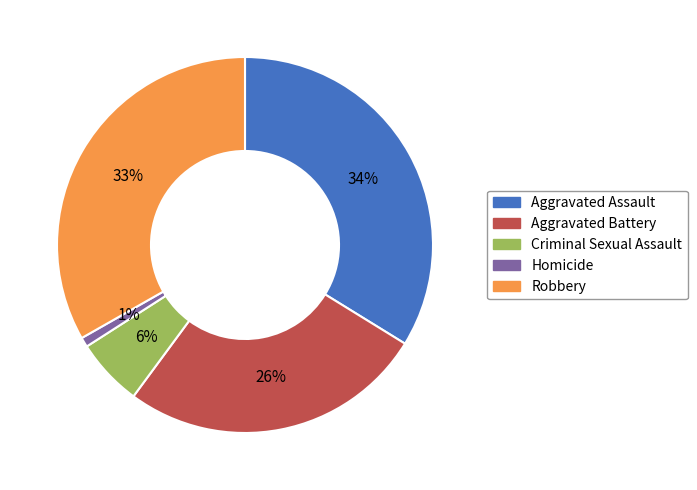

What is the ratio of the value at Aggravated Battery to the value at Robbery?

0.8